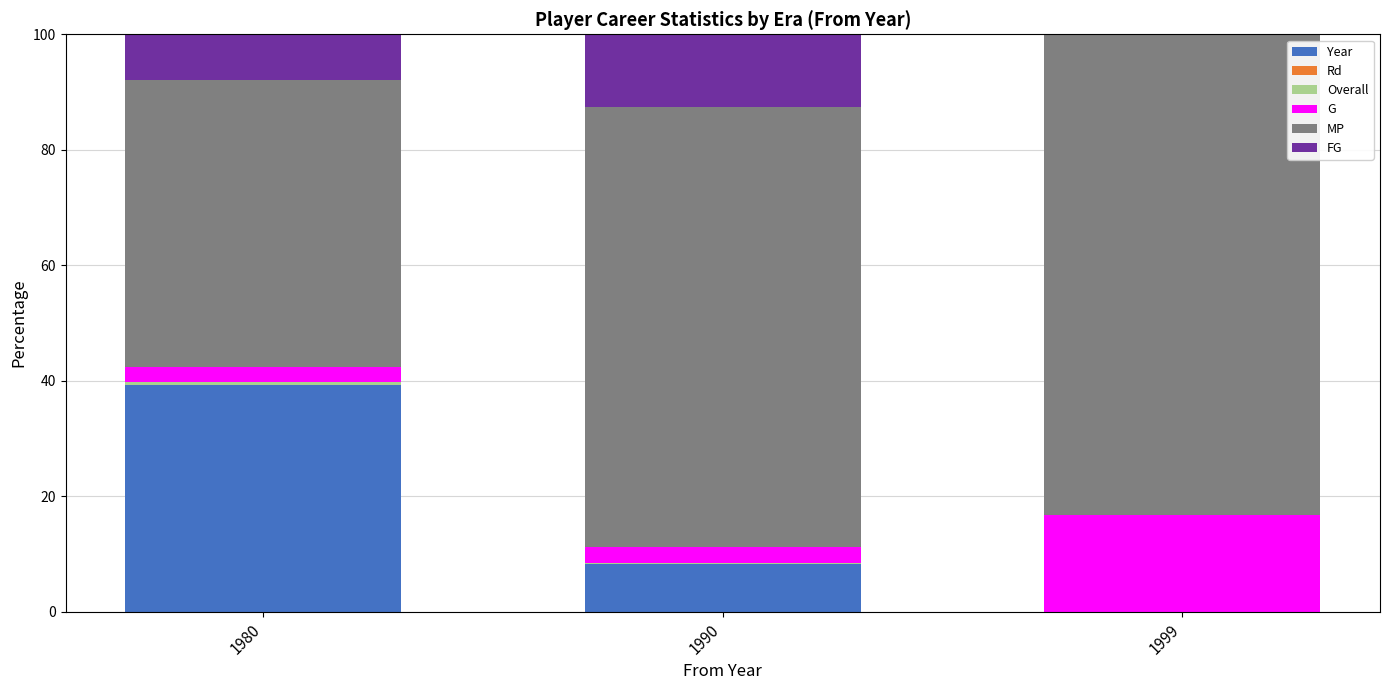

What is the maximum value for Year?

39.2